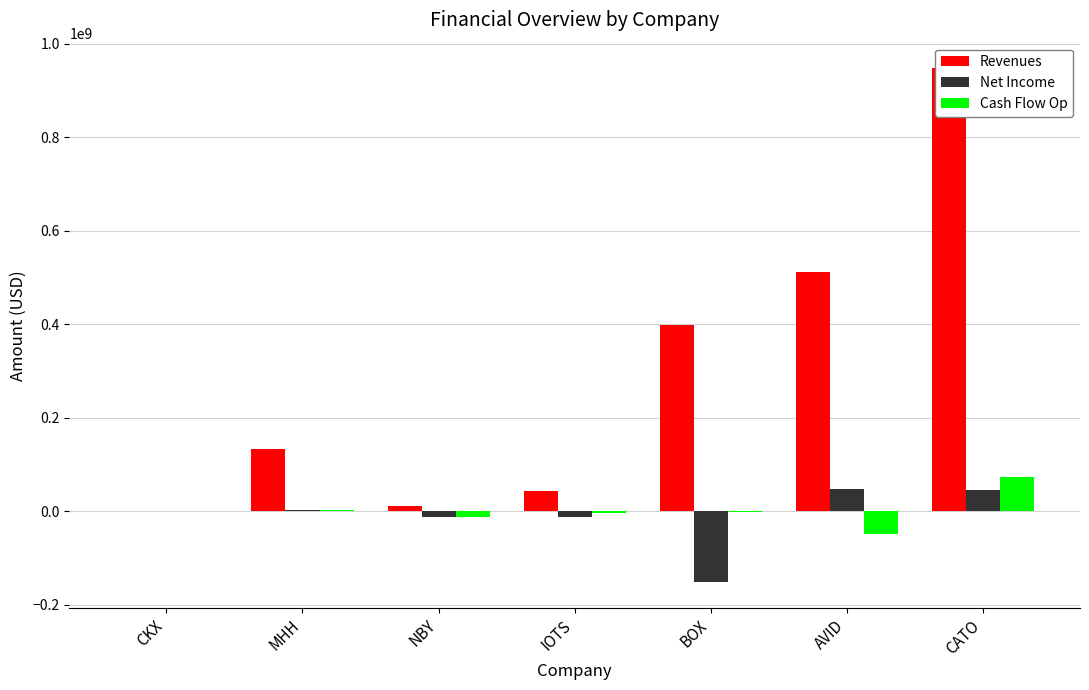

What is the difference between the maximum and second lowest values in the Revenues series?

935473000